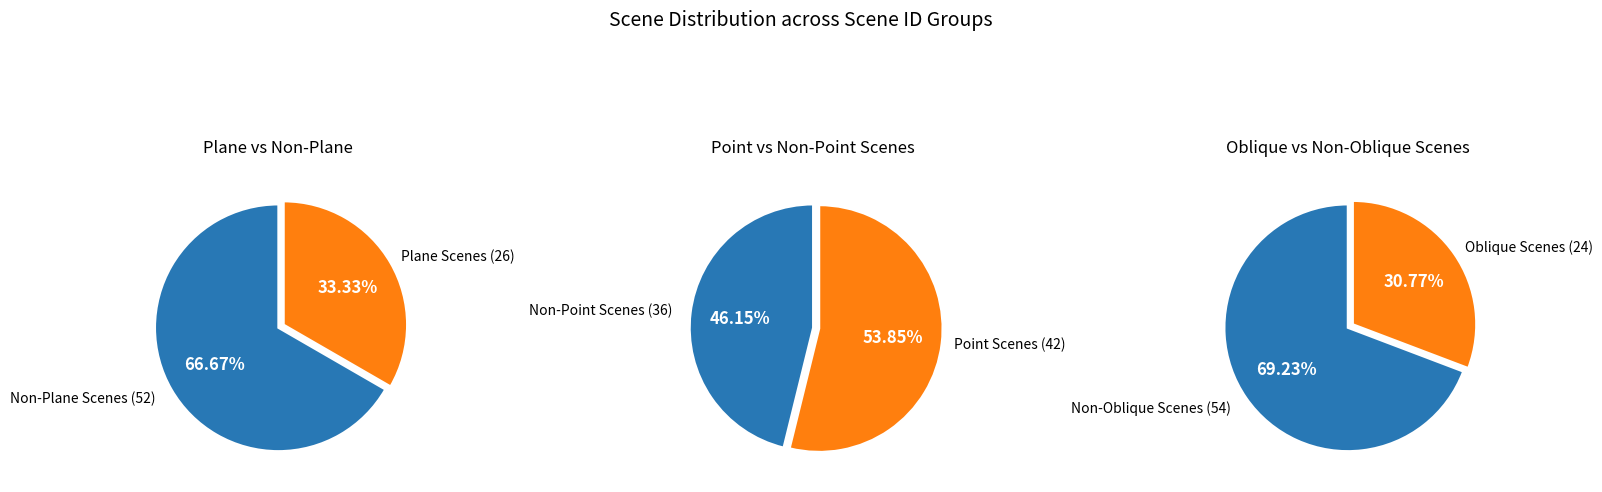

Is Point oblique the majority of the pie?

No